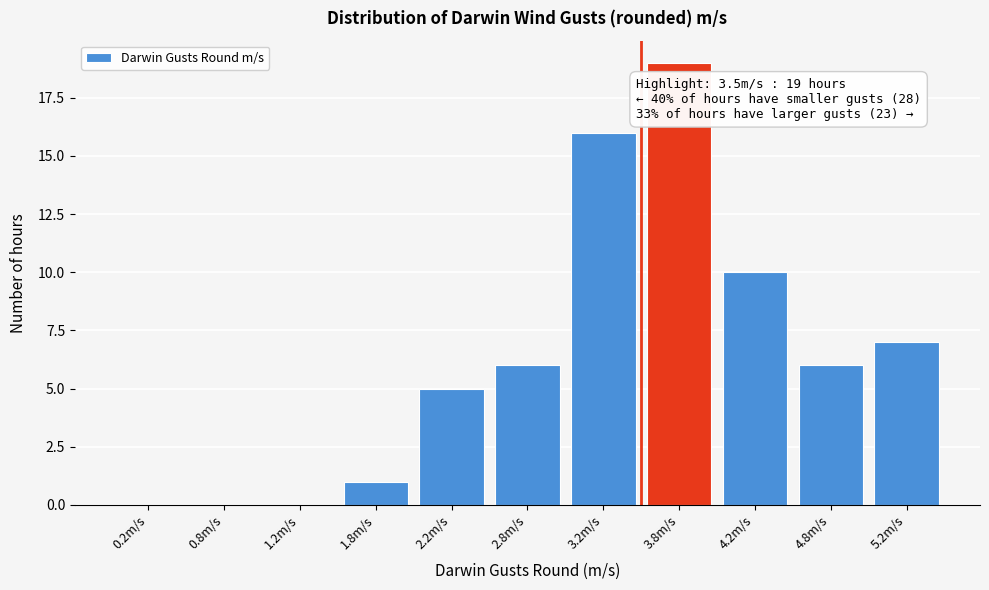

Over which range of the x-axis is the bar tallest?

3.5 to 4.0